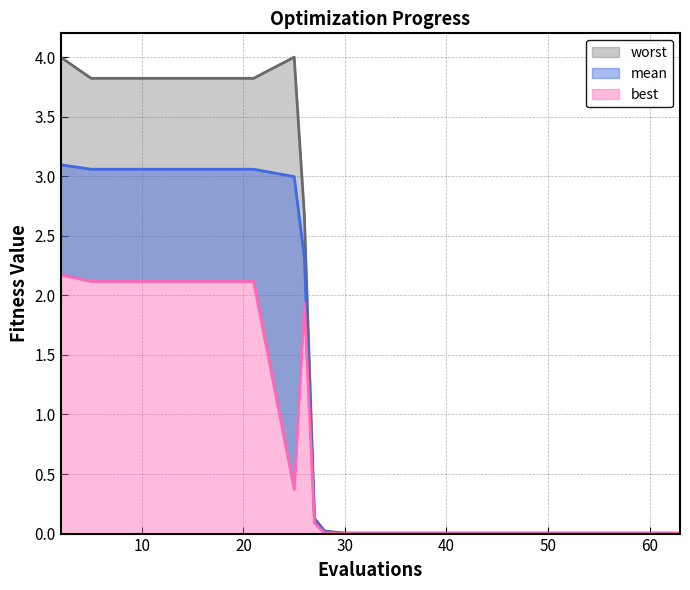

Is the value of mean at 62 greater than the value of best at 34?

Yes